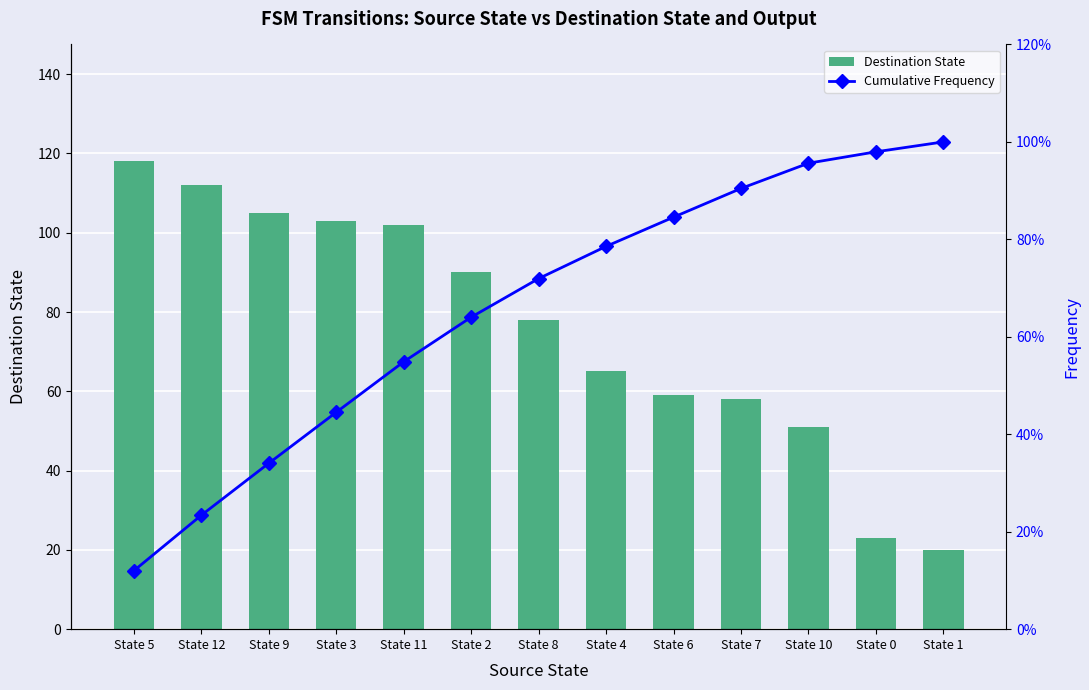

At which category is the sum across all series the highest?

State 11